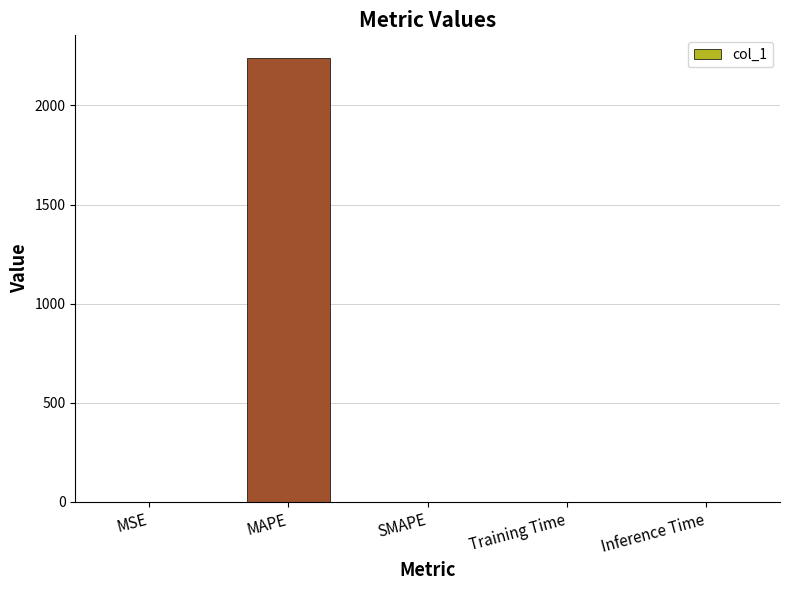

The chart shows a value of 934.8 at SMAPE. True or false?

False